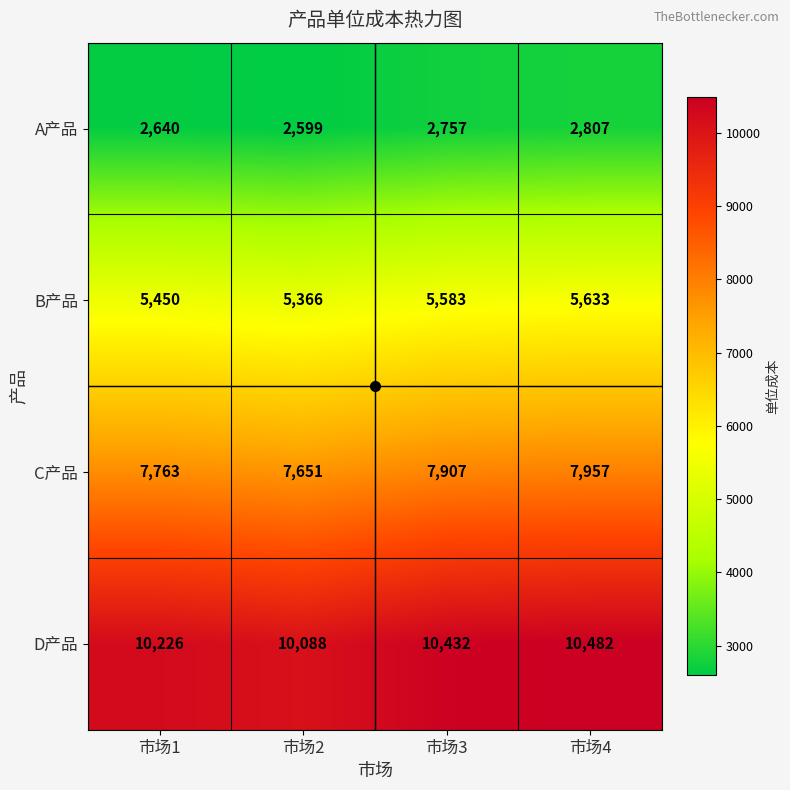

True or false: B产品 has a value of 5633 at 市场4.

True